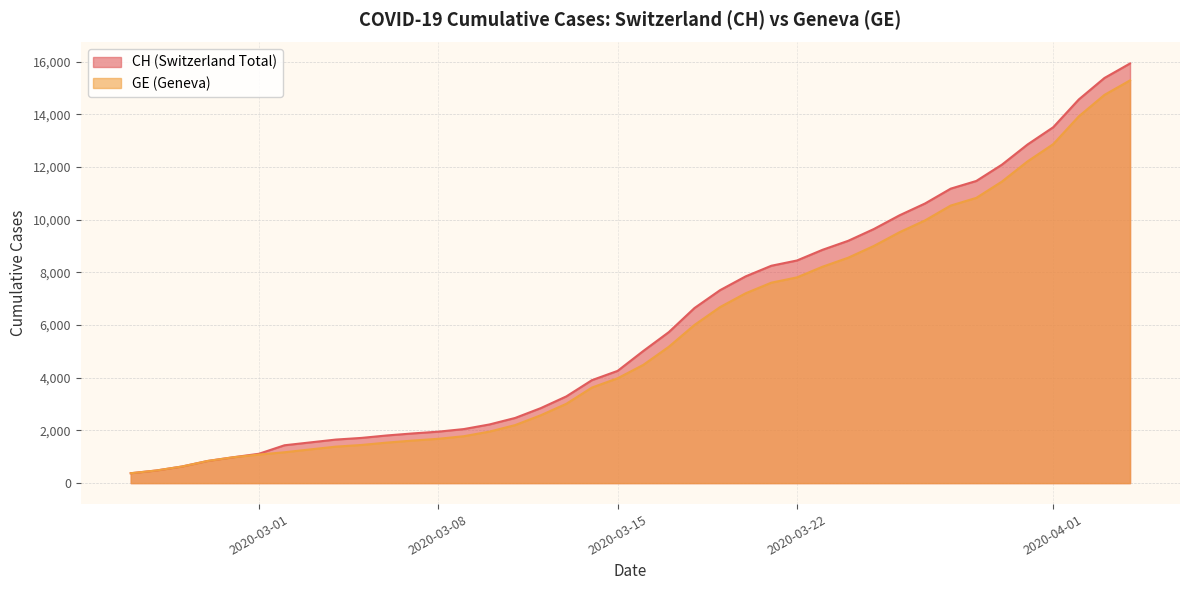

True or false: CH and GE intersect in this chart.

False